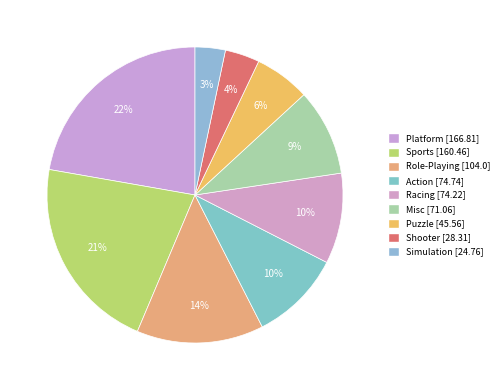

Is the sum of Puzzle and Misc greater than half?

No